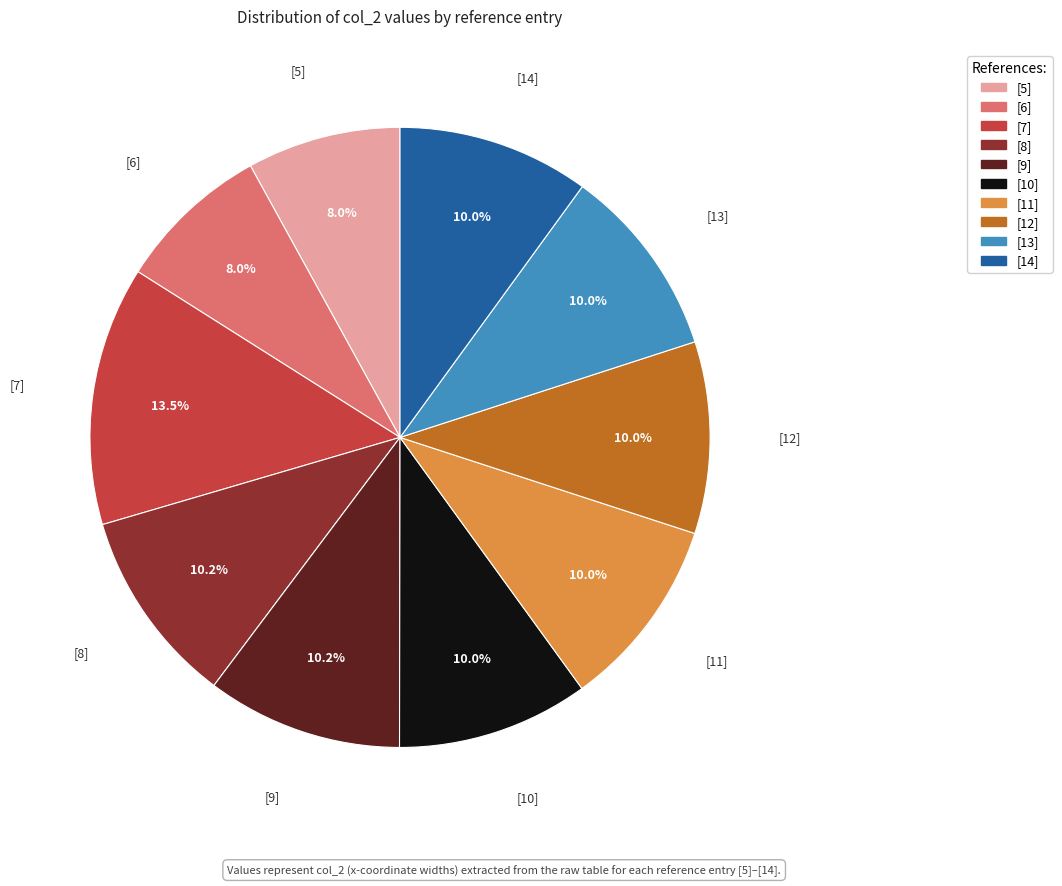

Approximately how many times larger is the value at [5] compared to [7]?

0.6